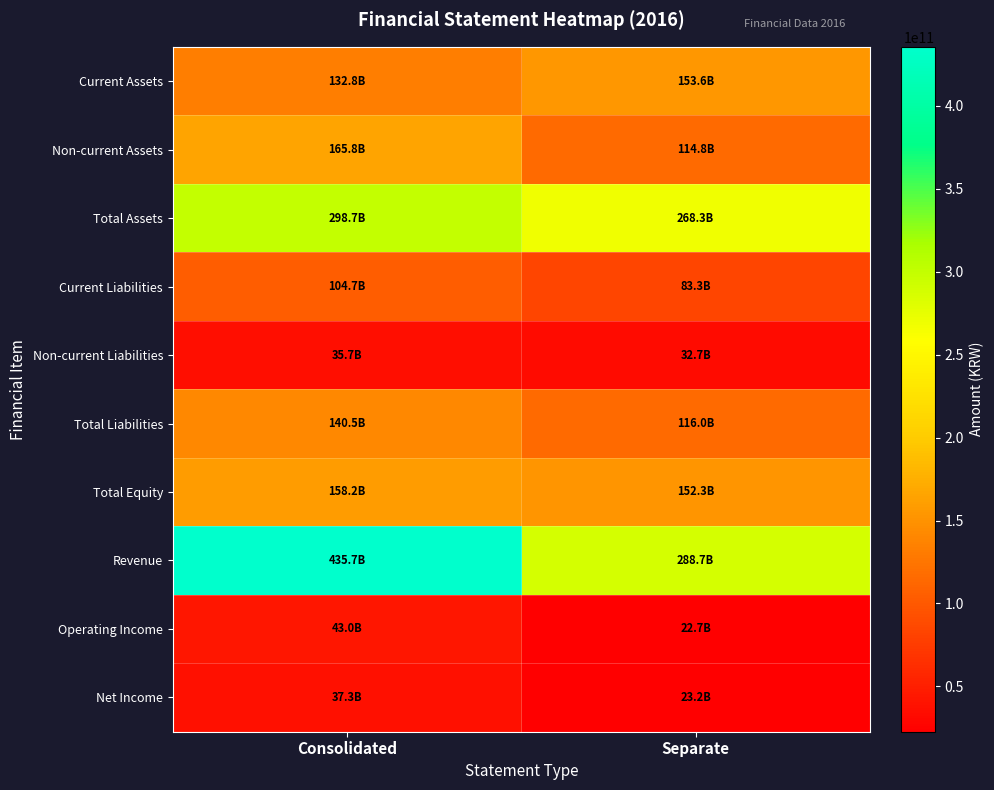

At Separate, list the series in order from smallest to largest.

Operating Income, Net Income, Non-current Liabilities, Current Liabilities, Non-current Assets, Total Liabilities, Total Equity, Current Assets, Total Assets, Revenue